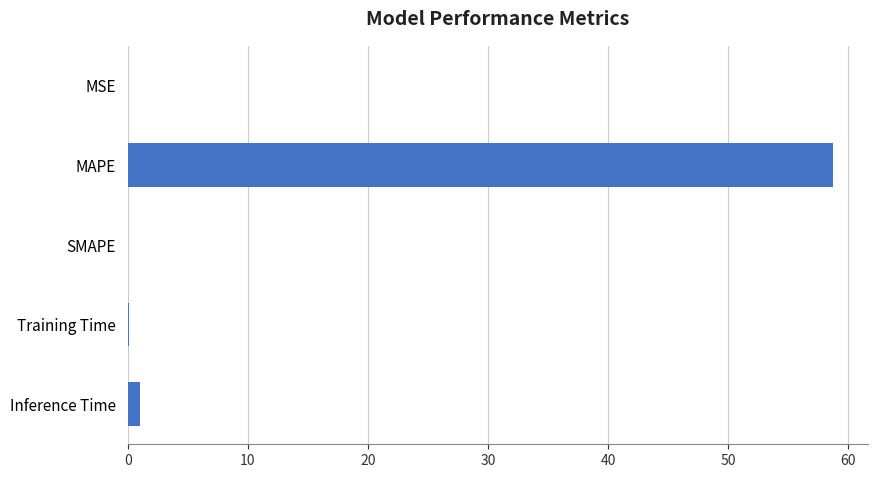

Which has a higher value, MSE or MAPE?

MAPE